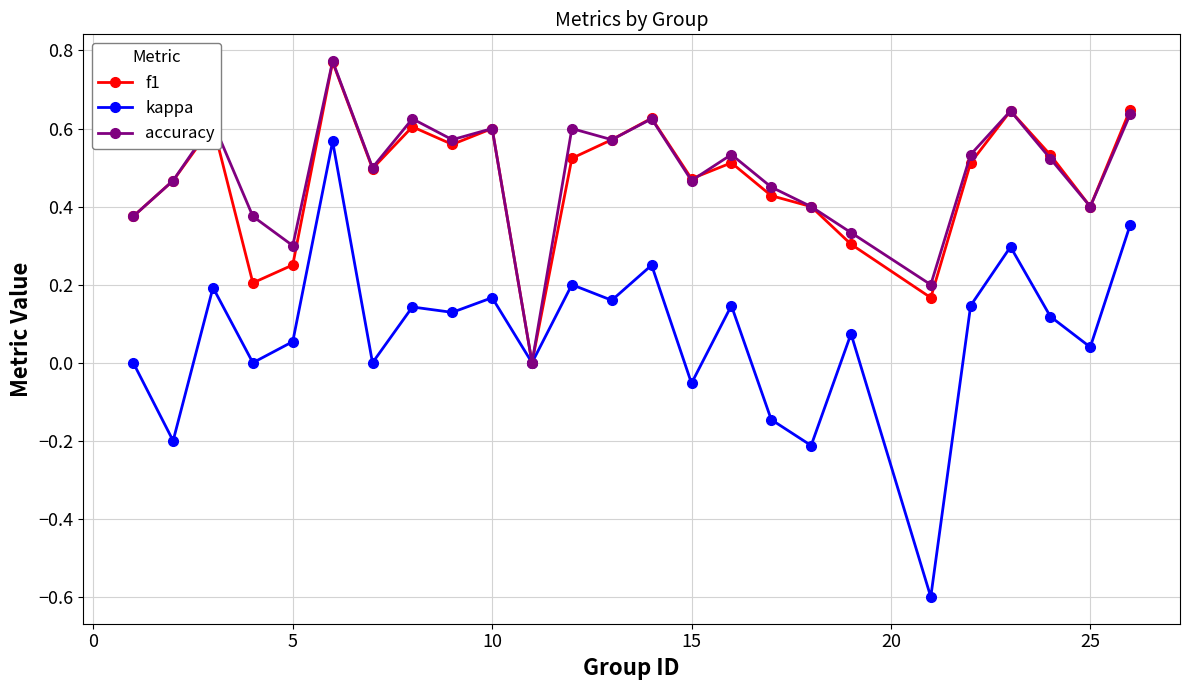

What is the smallest value displayed?

-0.6